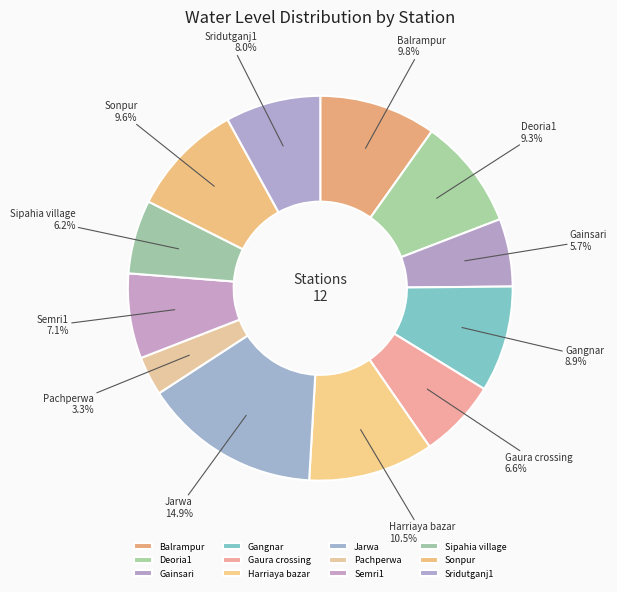

How many segments does this pie chart have?

12